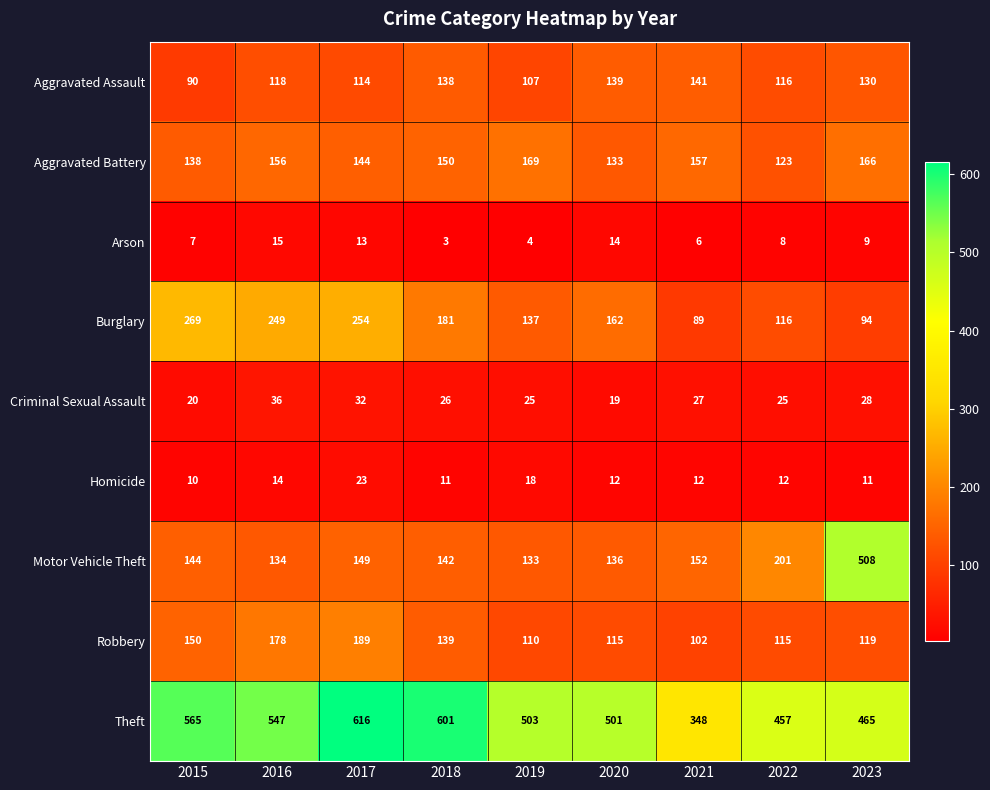

Between 2019 and 2020, which series saw the biggest shift?

Aggravated Battery